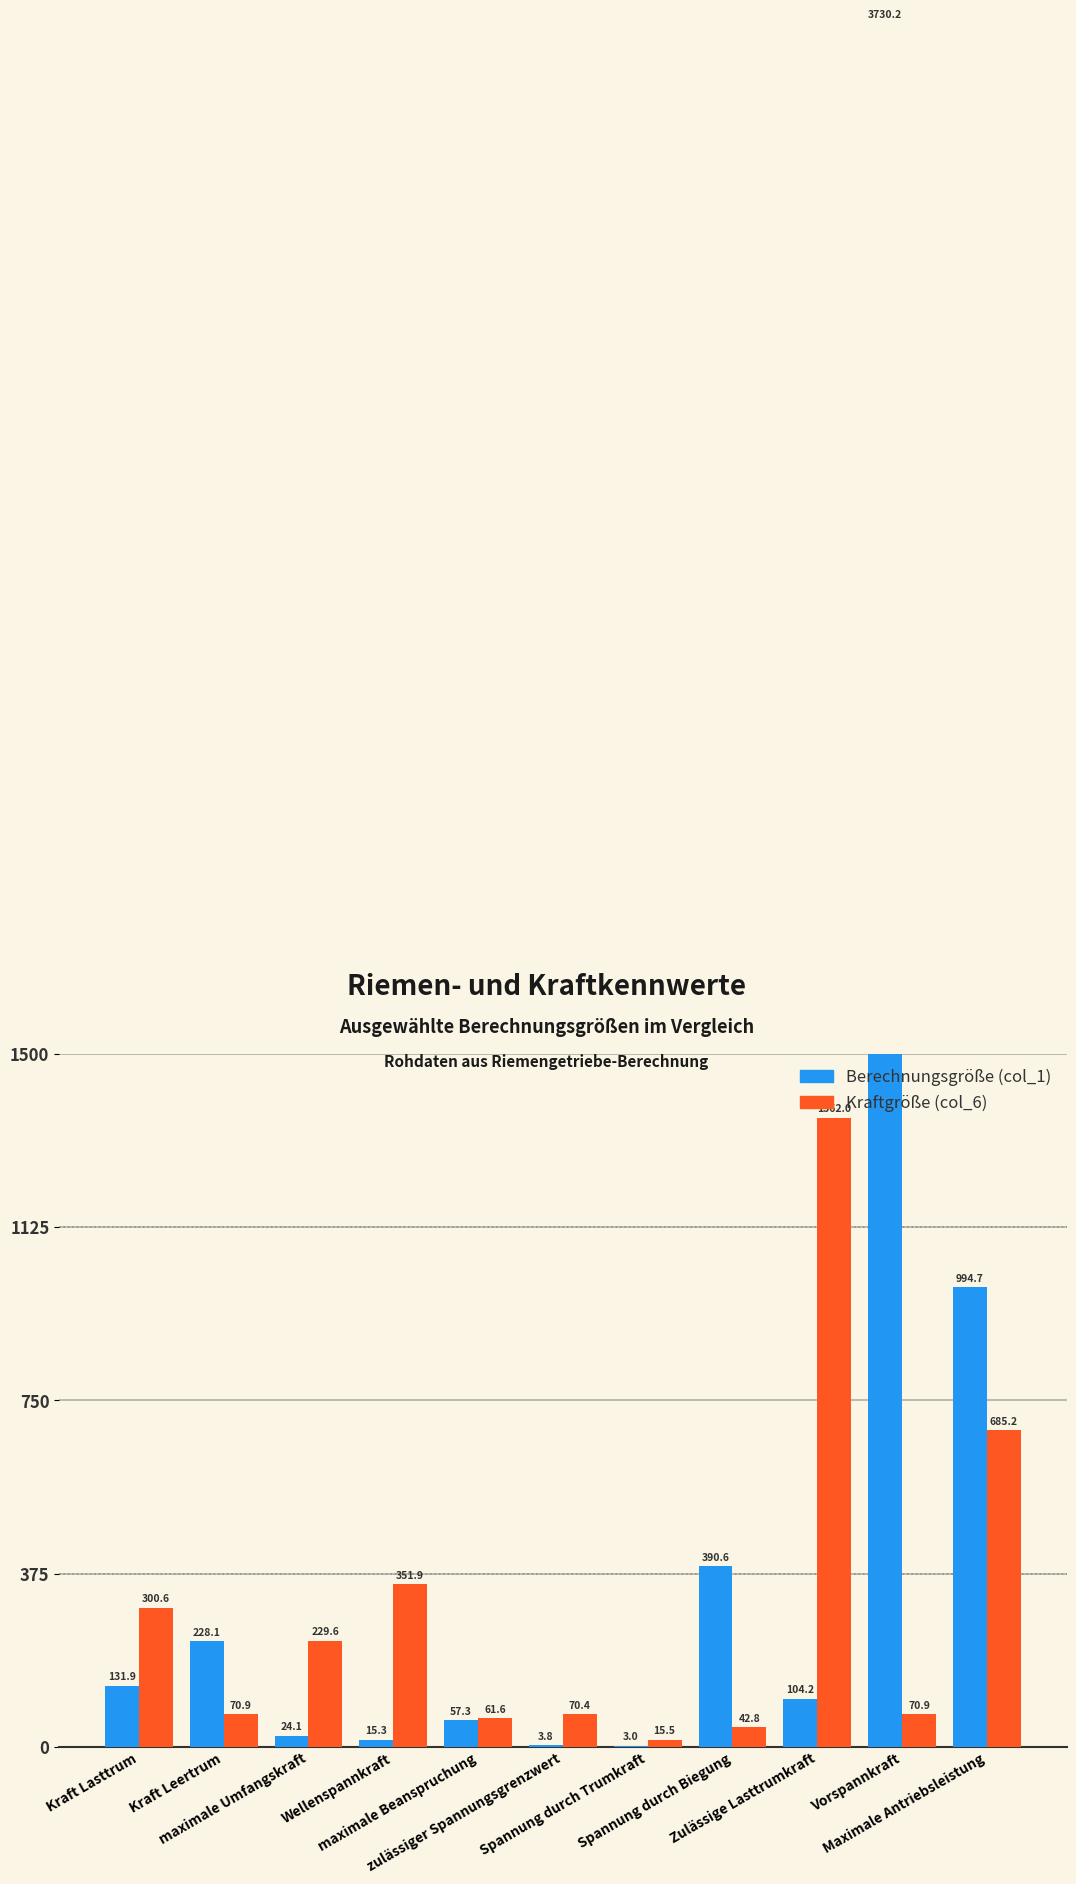

Reading right to left, what are all the values shown in this chart?

Berechnungsgröße (col_1): 994.7	3730.2	104.2	390.6	3.0	3.8	57.3	15.3	24.1	228.1	131.9
Kraftgröße (col_6): 685.2	70.9	1362.0	42.8	15.5	70.4	61.6	351.9	229.6	70.9	300.6